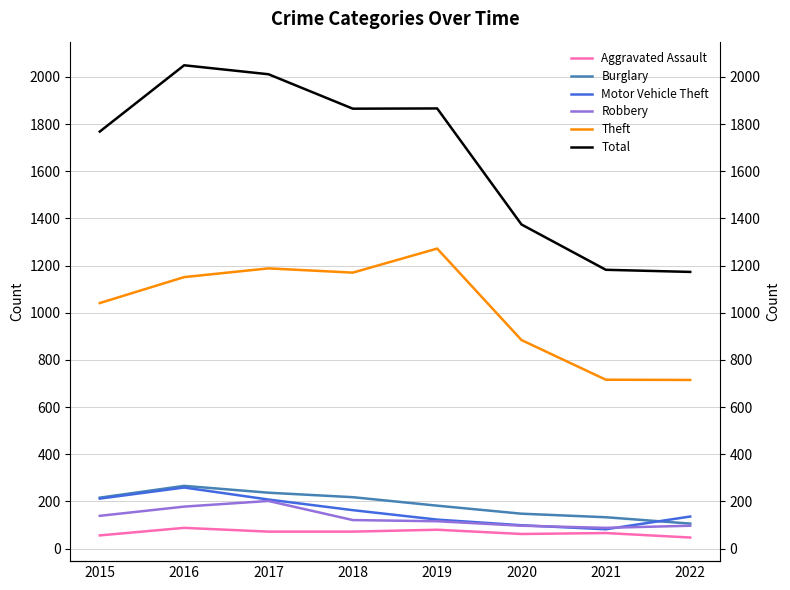

What is the value of the Burglary point at the 4th from the left?

218